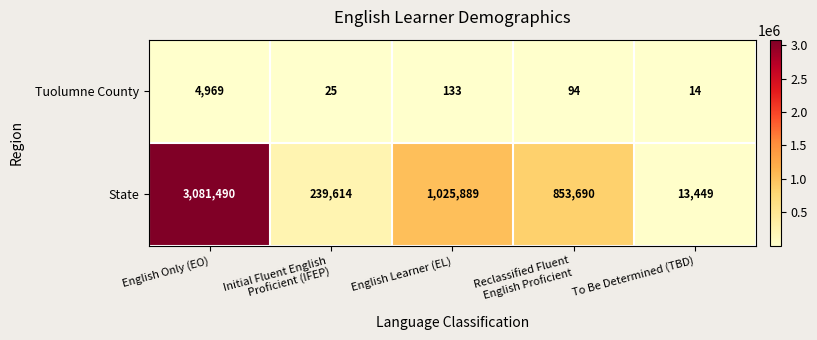

Count the number of categories in the chart.

5